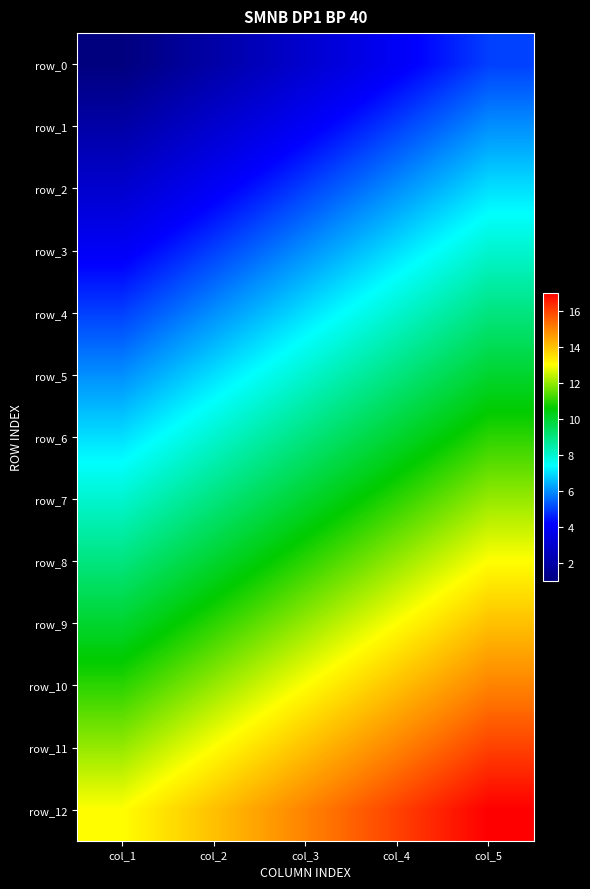

Count the number of data series in this chart.

13